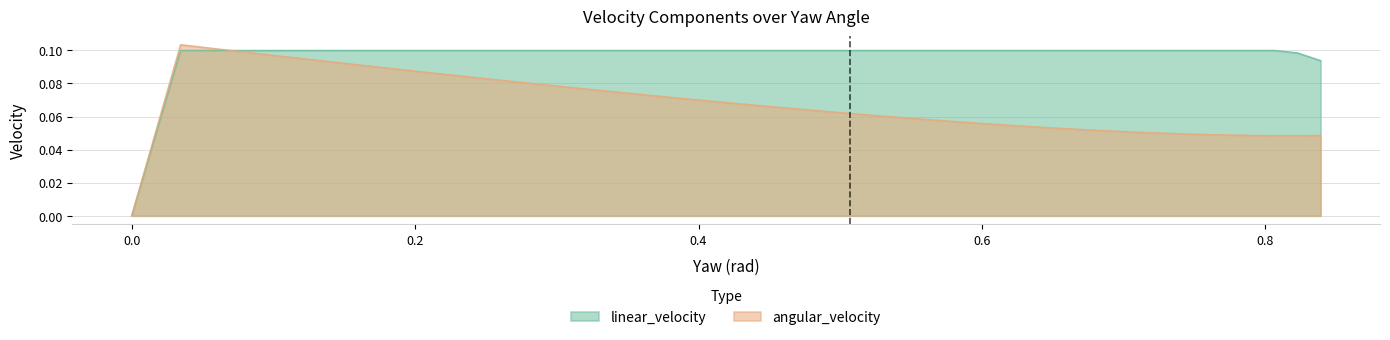

Reading right to left, transcribe all the data shown in this chart.

angular_velocity: 0.0	0.0	0.0	0.0	0.0	0.0	0.0	0.1	0.1	0.1	0.1	0.1	0.1	0.1	0.1	0.1	0.1	0.1	0.1	0.1	0.1	0.1	0.1	0.1	0.1	0.1	0.1	0.1	0.1	0.1	0.1	0.1	0.1	0.1	0.1	0.1	0.1	0.1	0.0	0.0
linear_velocity: 0.1	0.1	0.1	0.1	0.1	0.1	0.1	0.1	0.1	0.1	0.1	0.1	0.1	0.1	0.1	0.1	0.1	0.1	0.1	0.1	0.1	0.1	0.1	0.1	0.1	0.1	0.1	0.1	0.1	0.1	0.1	0.1	0.1	0.1	0.1	0.1	0.1	0.1	0.0	0.0